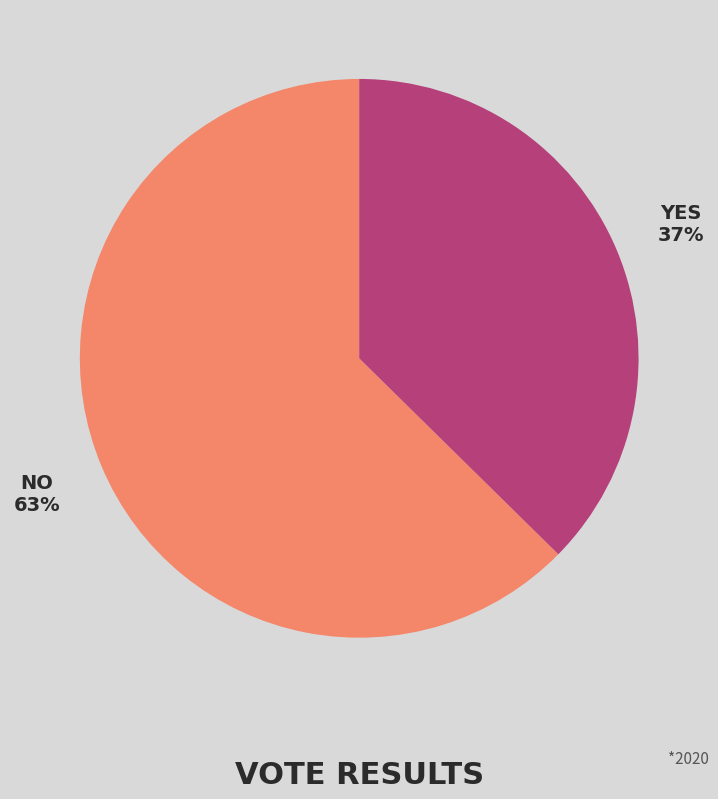

How many segments does this pie chart have?

2